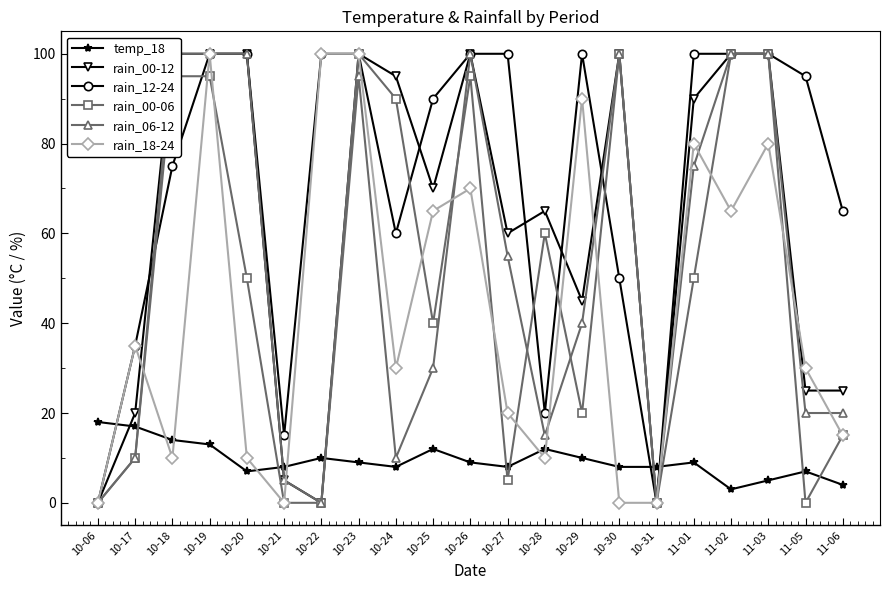

Is this an area chart (filled region under the line)?

No